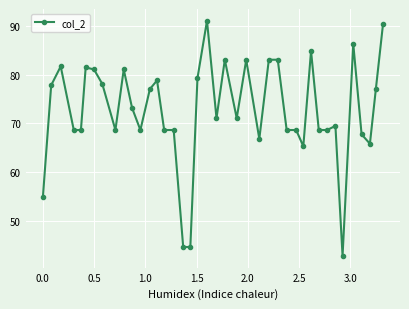

True or false: the data has more than 1 interior local peaks.

True